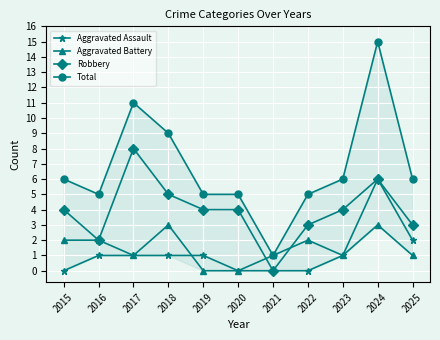

Between 2024 and 2015, which is larger?

2024